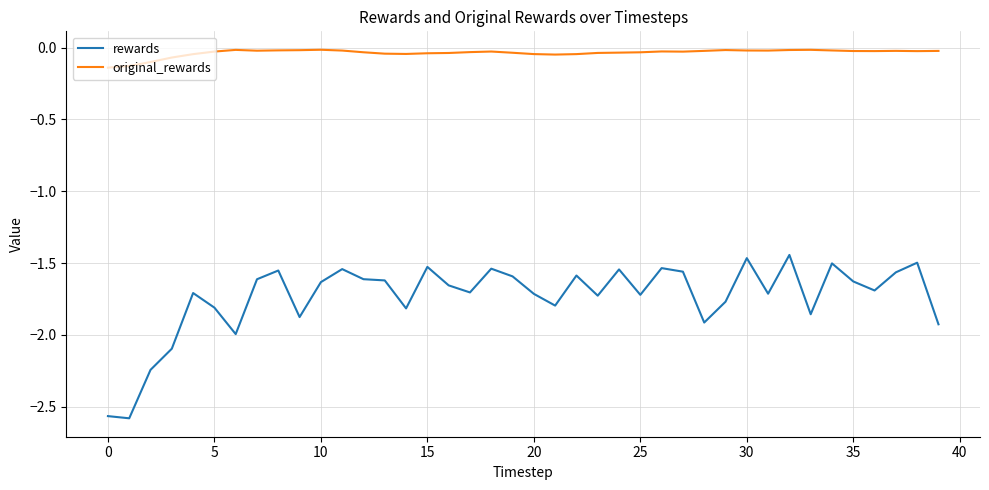

True or false: rewards and original_rewards intersect in this chart.

False